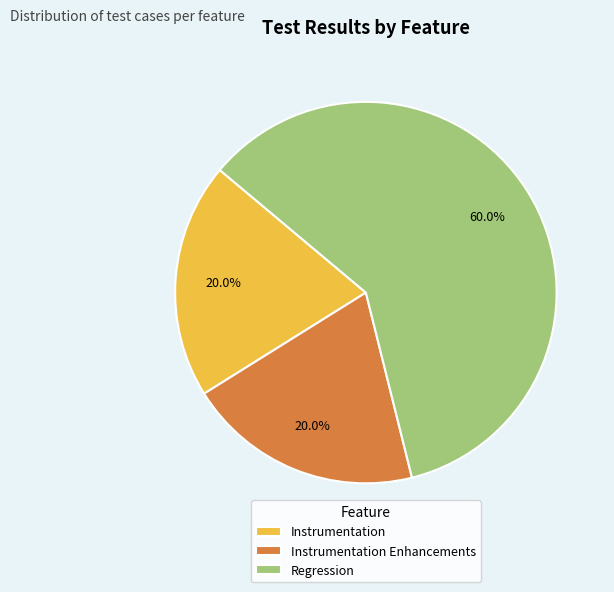

What percentage is the Regression slice, to the nearest percent?

60%